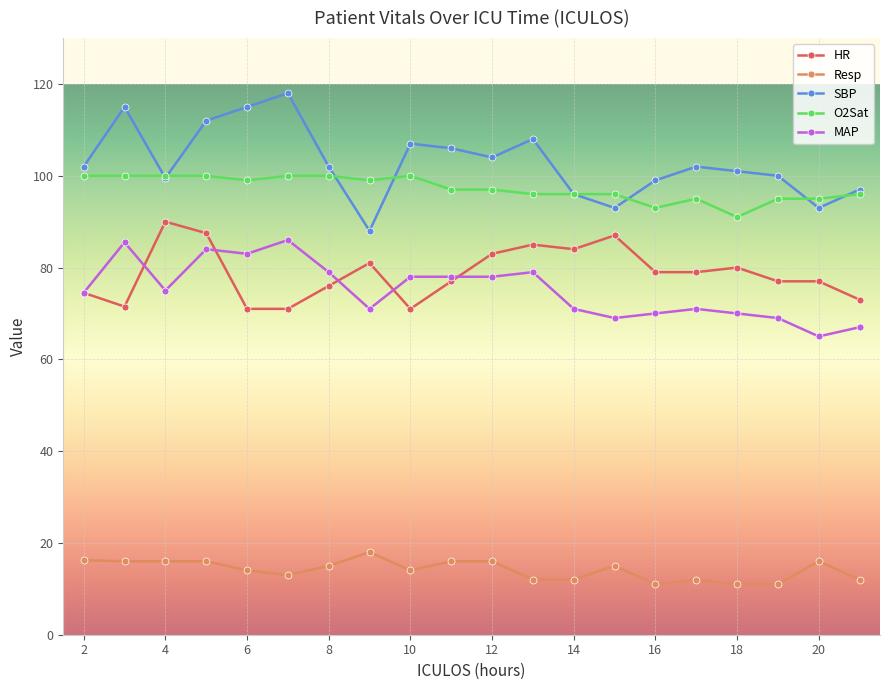

True or false: HR and Resp cross at least once.

False